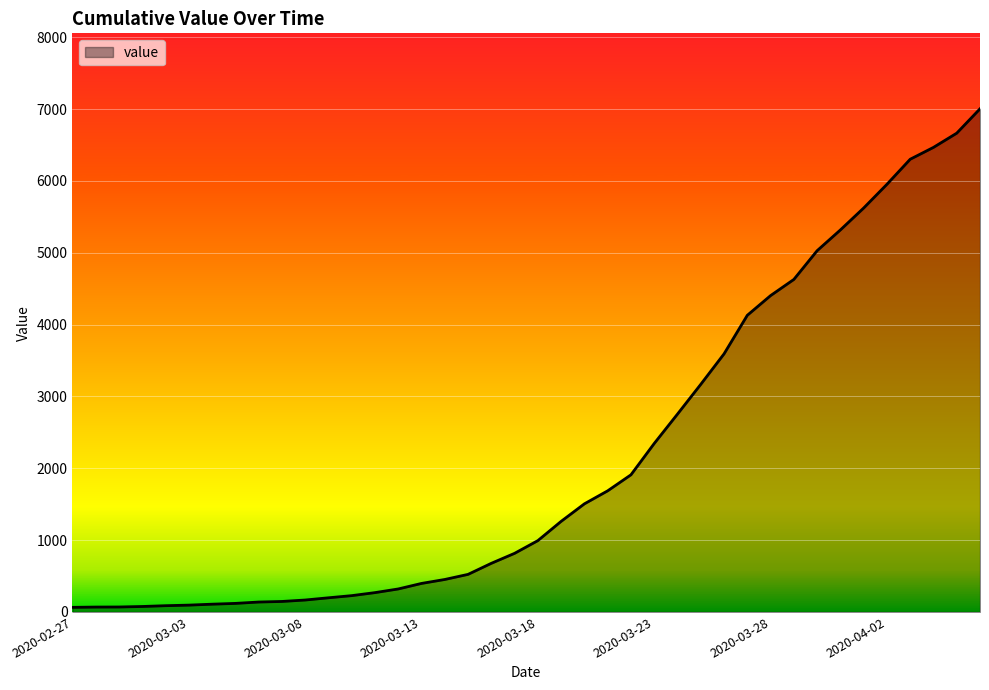

What is the difference between the maximum and minimum values?

6939